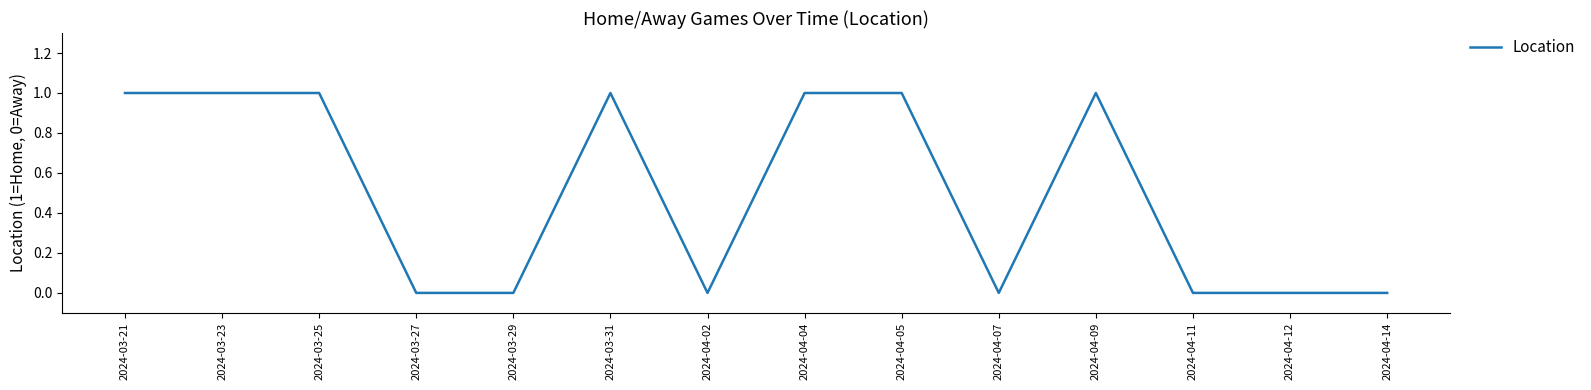

What is the difference between the maximum and minimum values?

1